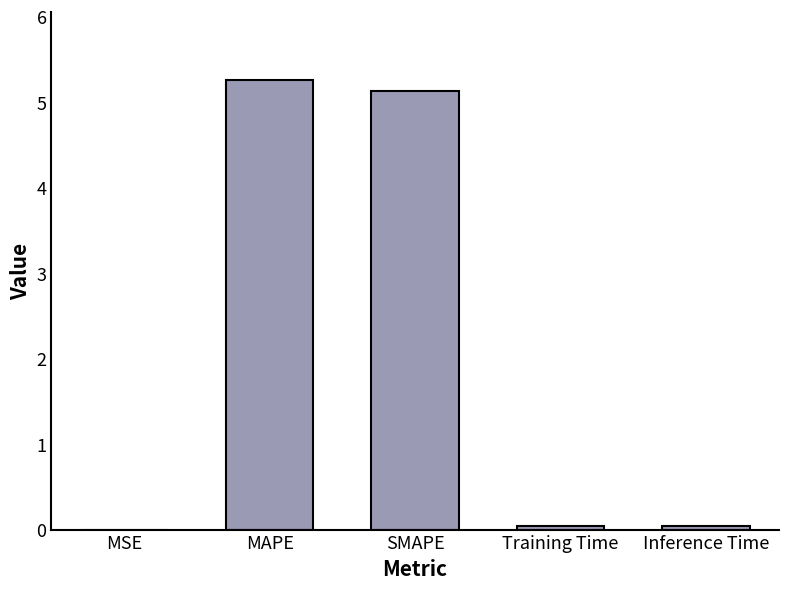

At which category does the chart reach its peak across all series?

MAPE